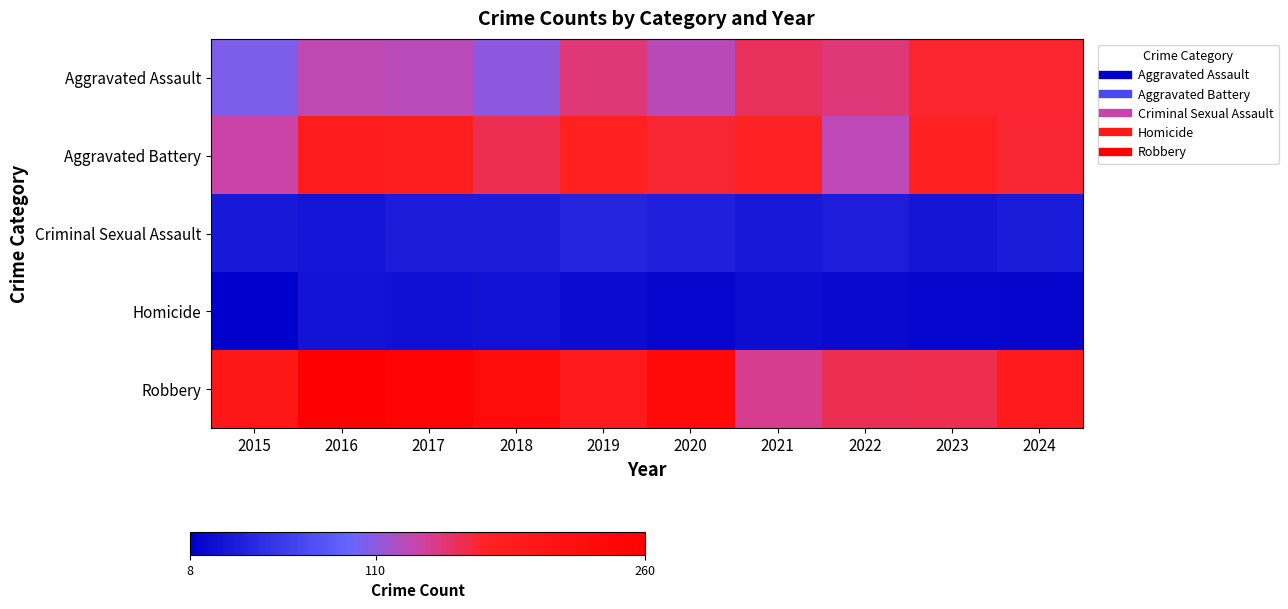

Which series changed the most between 2022 and 2024?

Aggravated Battery